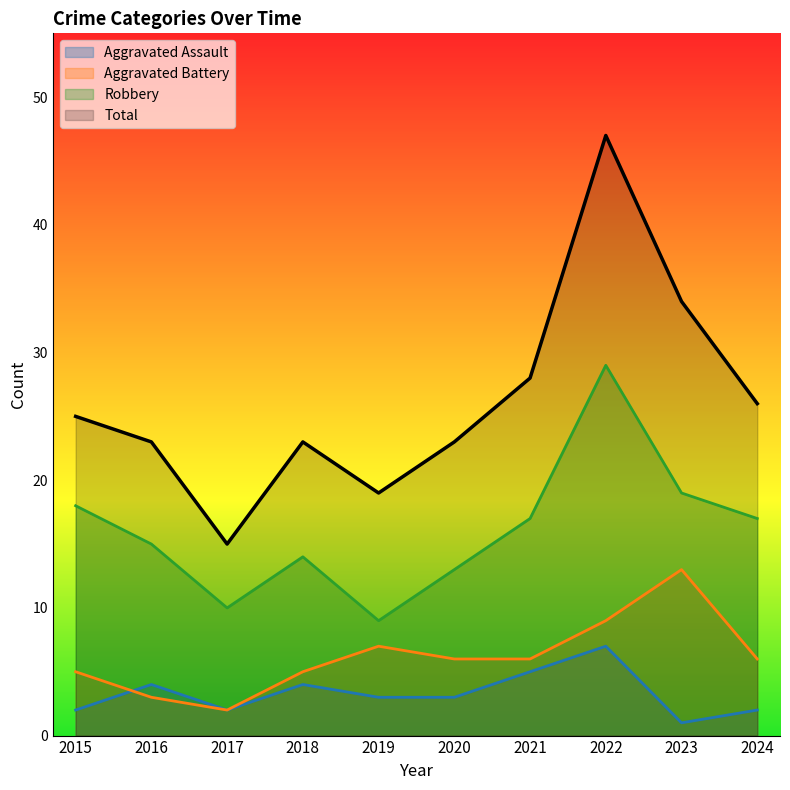

Which series has the largest total across all categories?

Total